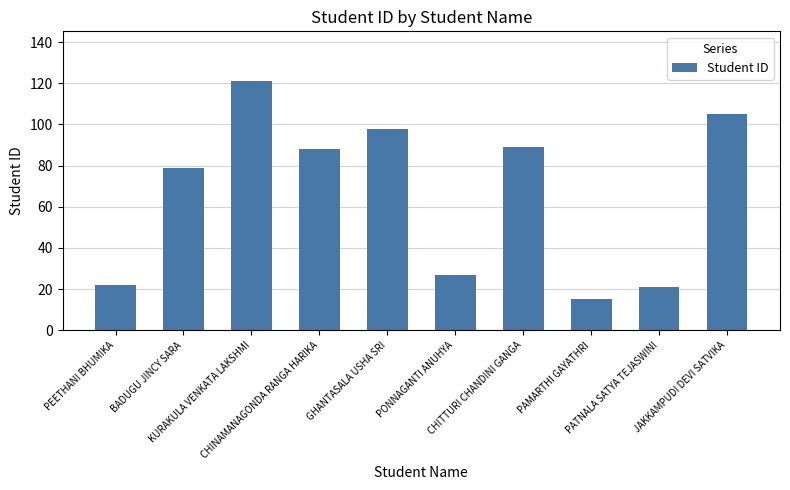

Reading left to right, list all the values displayed in this chart.

PEETHANI BHUMIKA=22	BADUGU JINCY SARA=79	KURAKULA VENKATA LAKSHMI=121	CHINAMANAGONDA RANGA HARIKA=88	GHANTASALA USHA SRI=98	PONNAGANTI ANUHYA=27	CHITTURI CHANDINI GANGA=89	PAMARTHI GAYATHRI=15	PATNALA SATYA TEJASWINI=21	JAKKAMPUDI DEVI SATVIKA=105